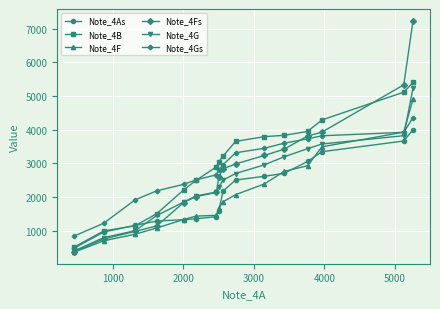

Which series has the largest total across all categories?

Note_4B